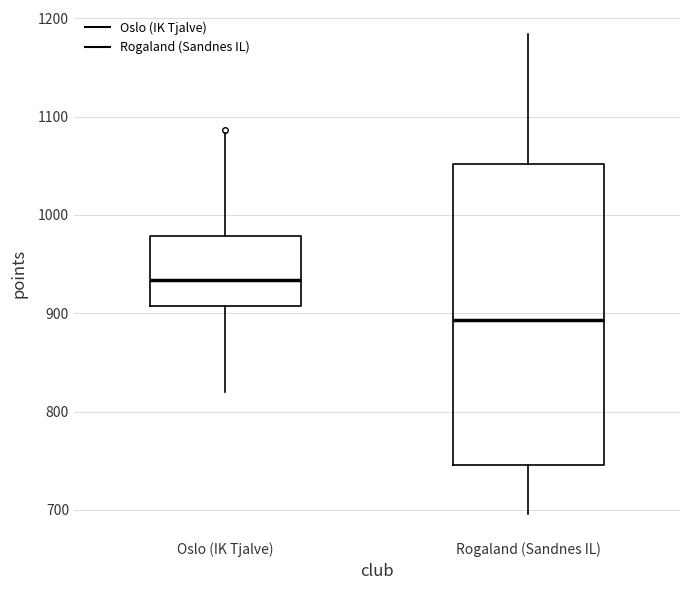

Where is the upper edge of the box for Rogaland (Sandnes IL) on the y-axis? The values are not printed on the chart, so give them approximately, as read against the axis.

1050